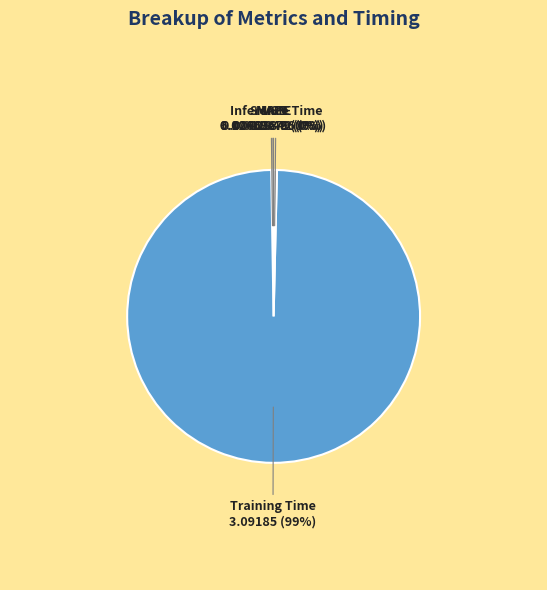

Which category has the biggest portion of the pie?

Training Time